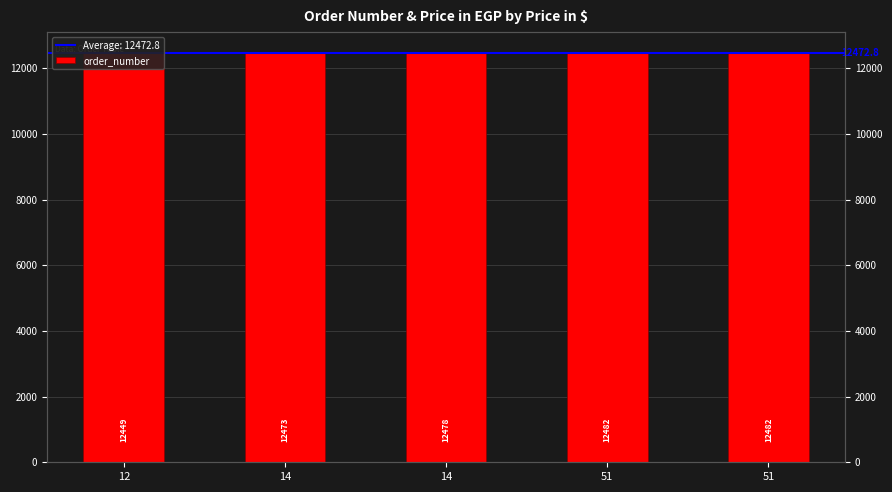

What is the value of the 2nd bar from the left?

12473